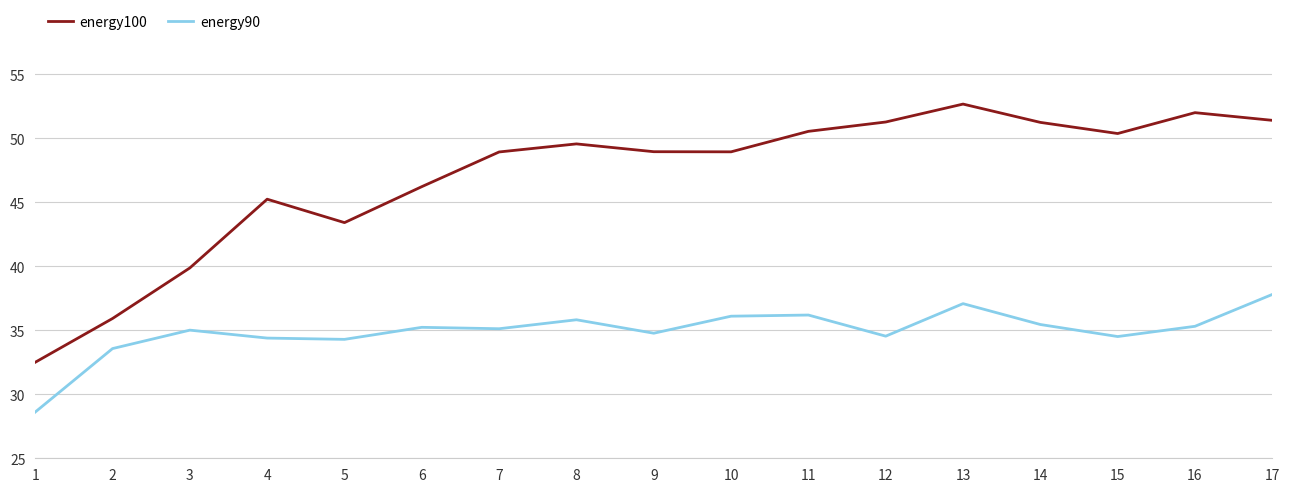

List the series in order of their overall mean, lowest first.

energy90, energy100